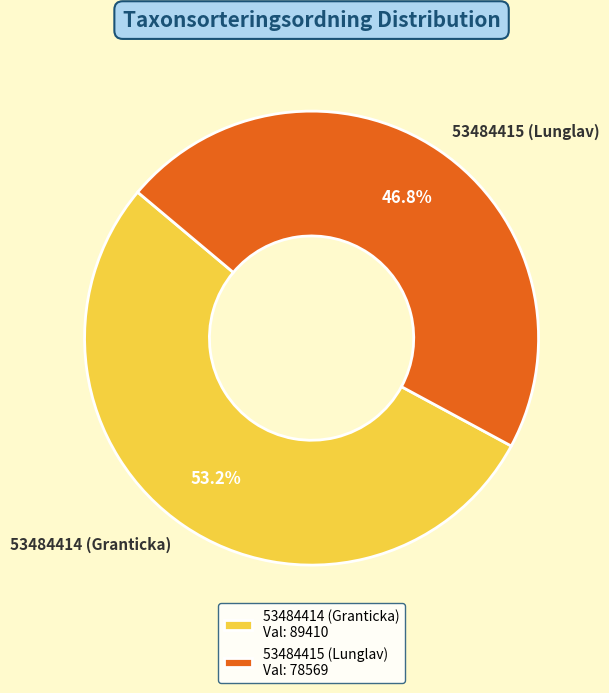

To the nearest percent, what percentage of the pie is 53484414 (Granticka)?

53%